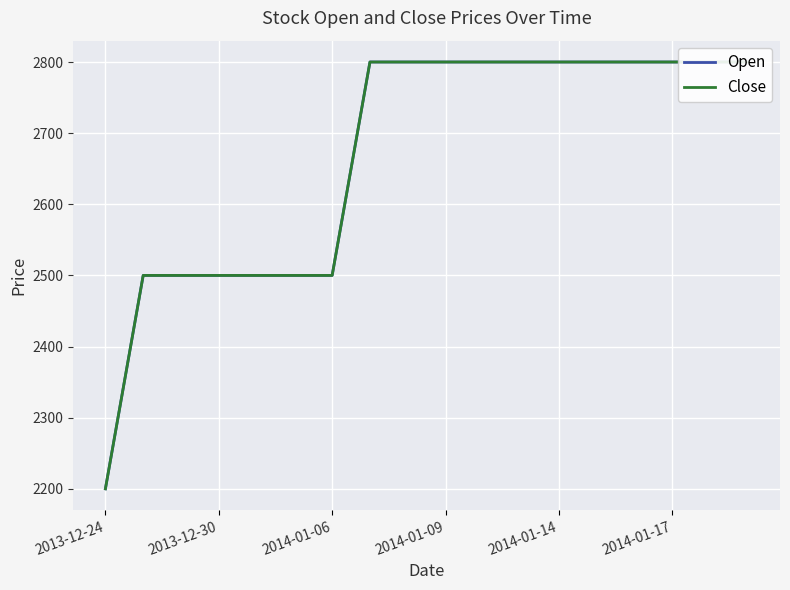

Is this an area chart (filled region under the line)?

No